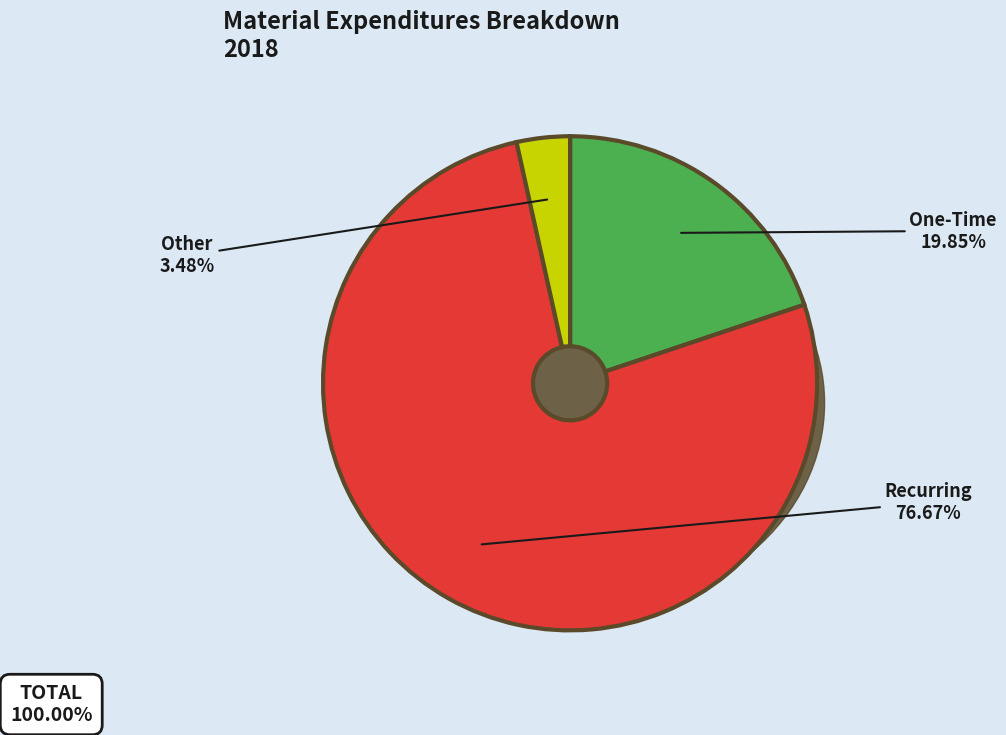

Which category has the biggest portion of the pie?

Recurring